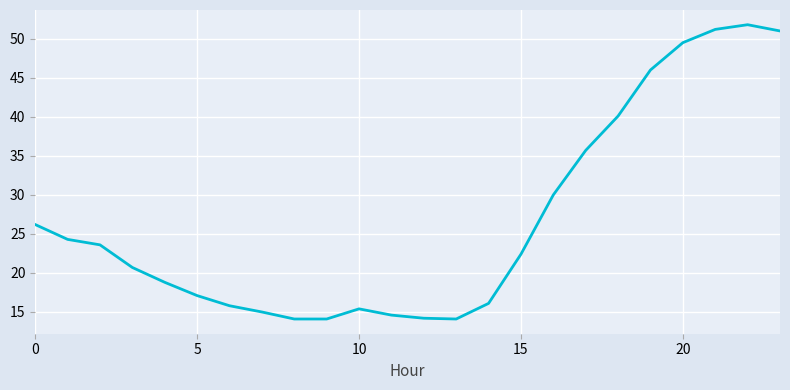

What is the maximum value shown in the chart?

51.8